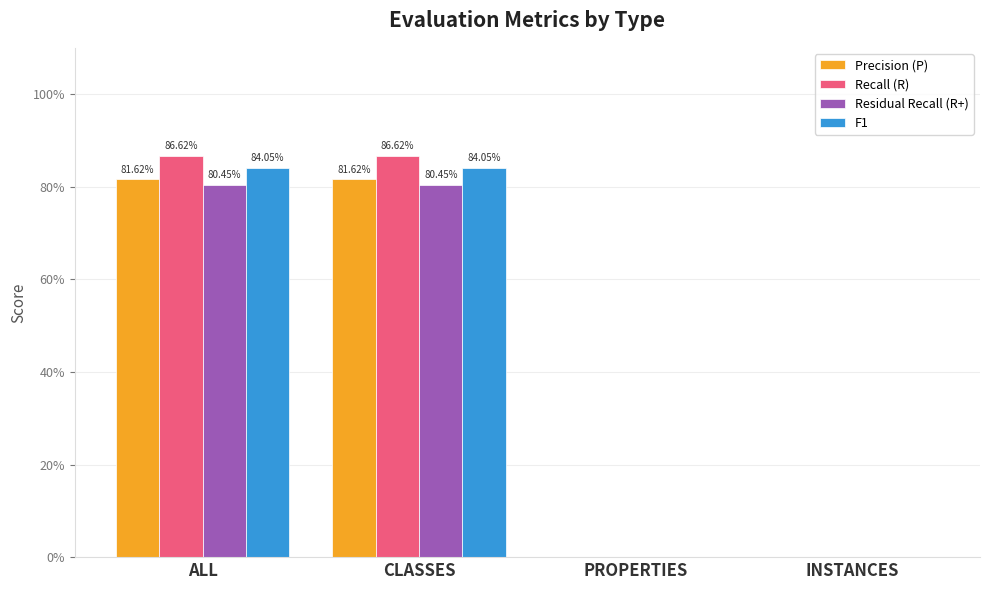

List the labels in order of Recall (R) value, smallest first.

PROPERTIES, INSTANCES, ALL, CLASSES